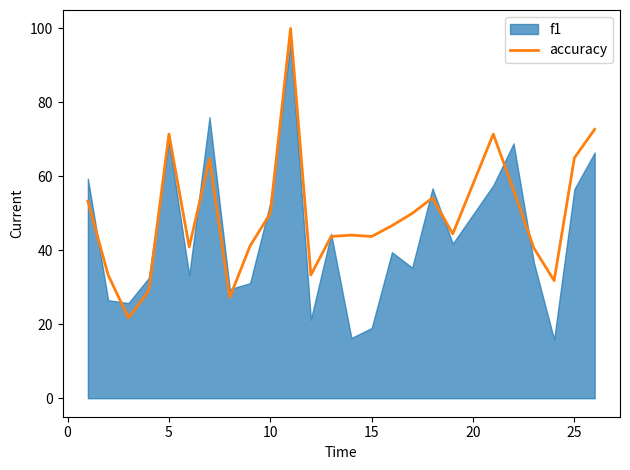

What is the maximum value for accuracy?

100.0